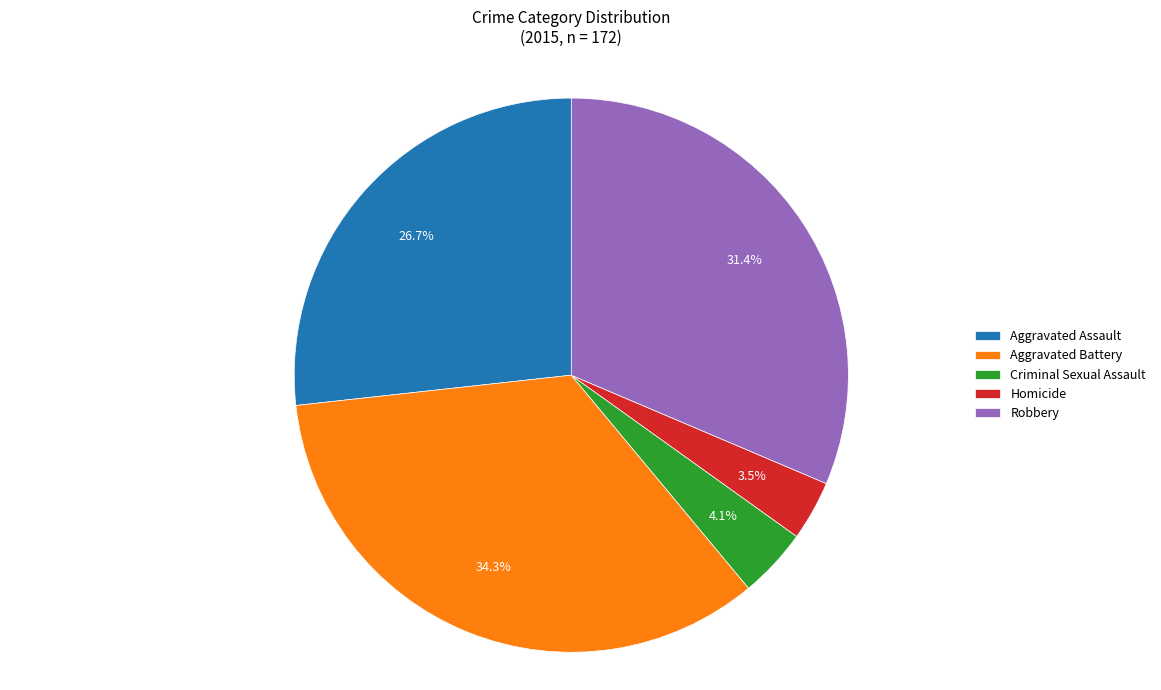

What is the ratio of the value at Robbery to the value at Homicide?

9.0